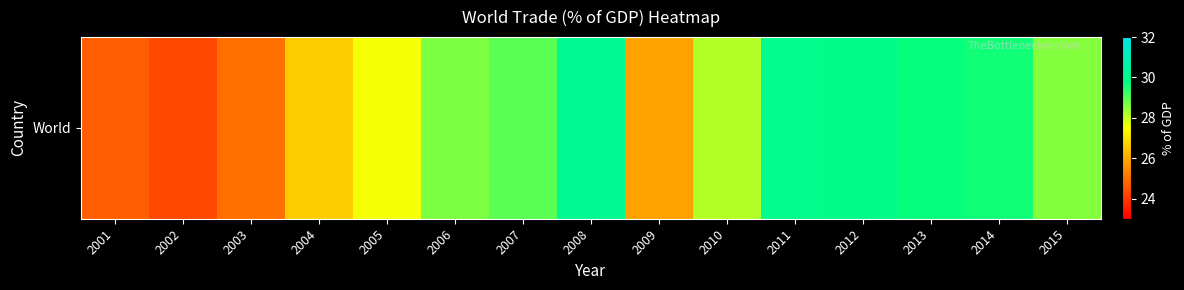

Where is the data nearest to the value 27?

2004